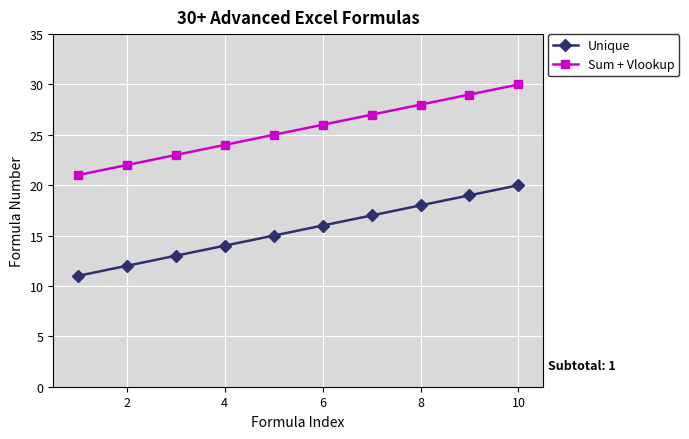

Rank the series by their average value, from lowest to highest.

Unique, Sum + Vlookup